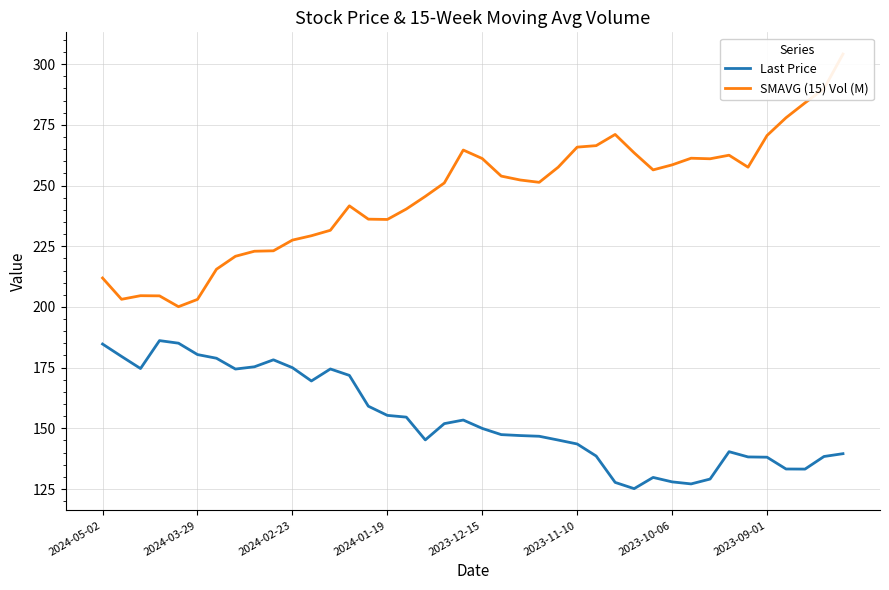

How many categories are shown in the chart?

40